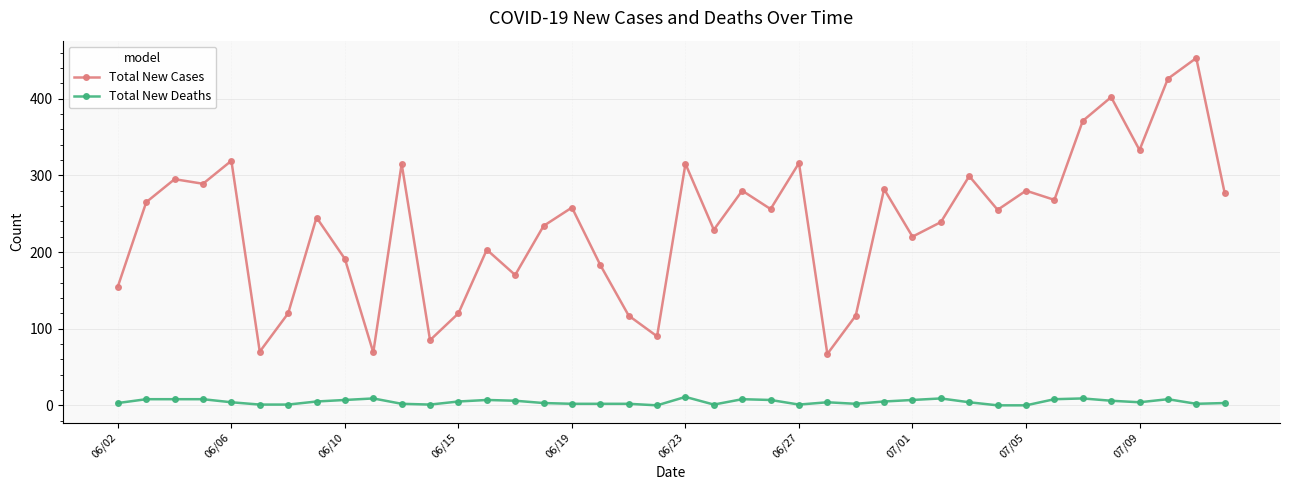

What is the average value of the Total New Deaths series?

5